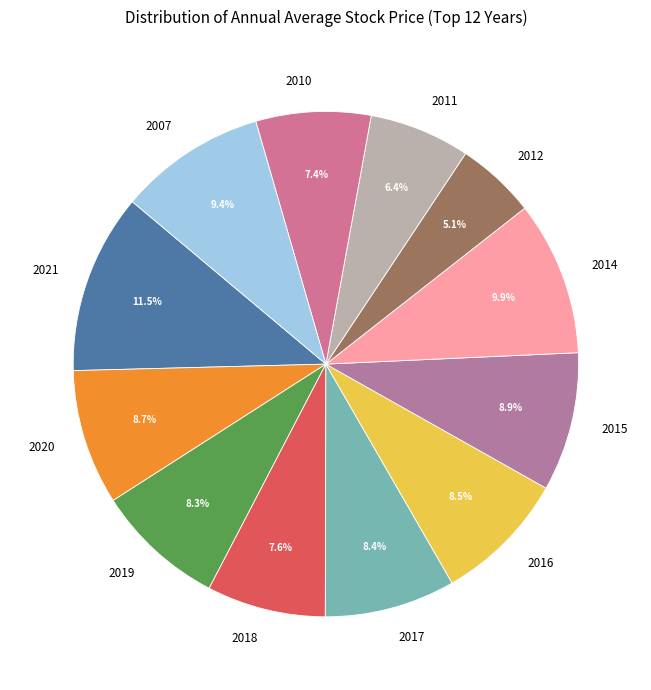

Is it true that 2010 is 7% of the pie?

True